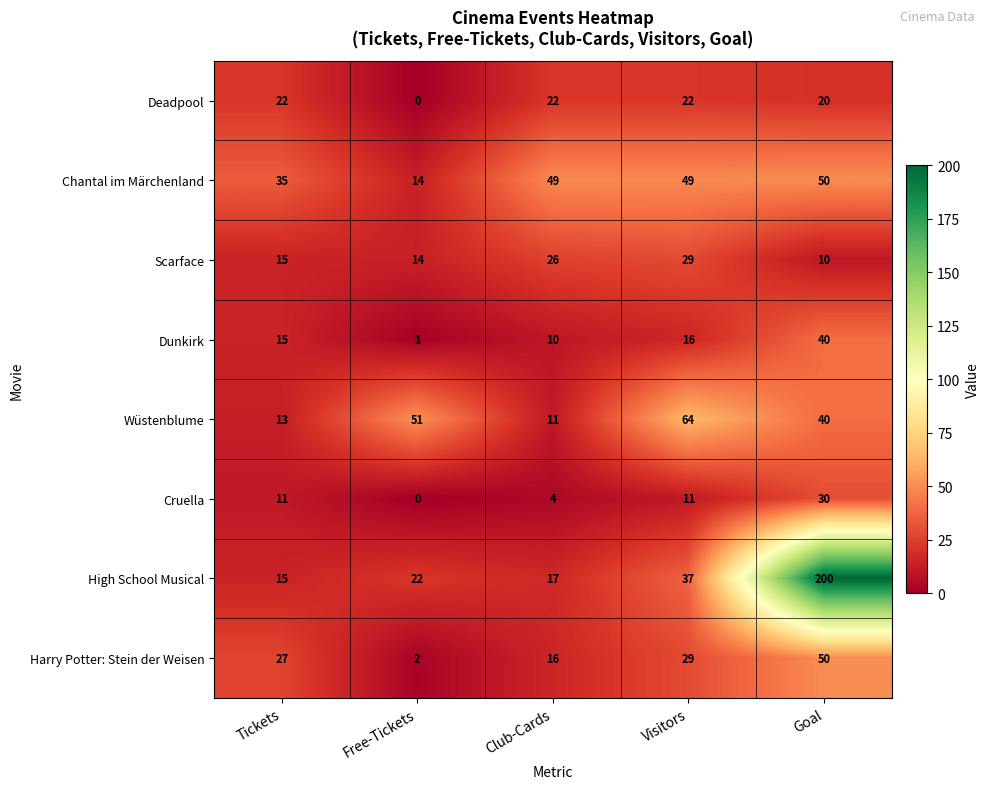

Rank the categories by Dunkirk value from highest to lowest.

Goal, Visitors, Tickets, Club-Cards, Free-Tickets